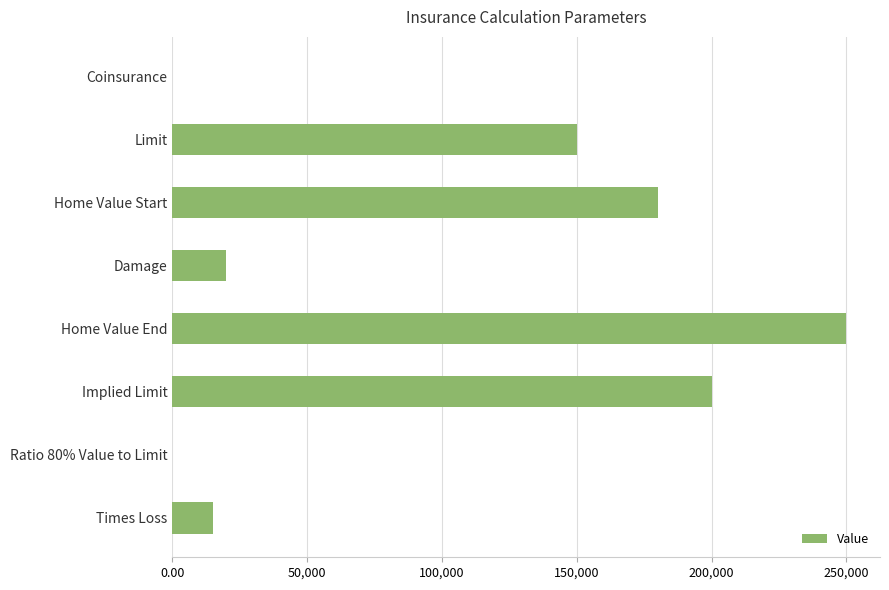

What is the ratio of the value at Home Value End to the value at Times Loss?

16.7